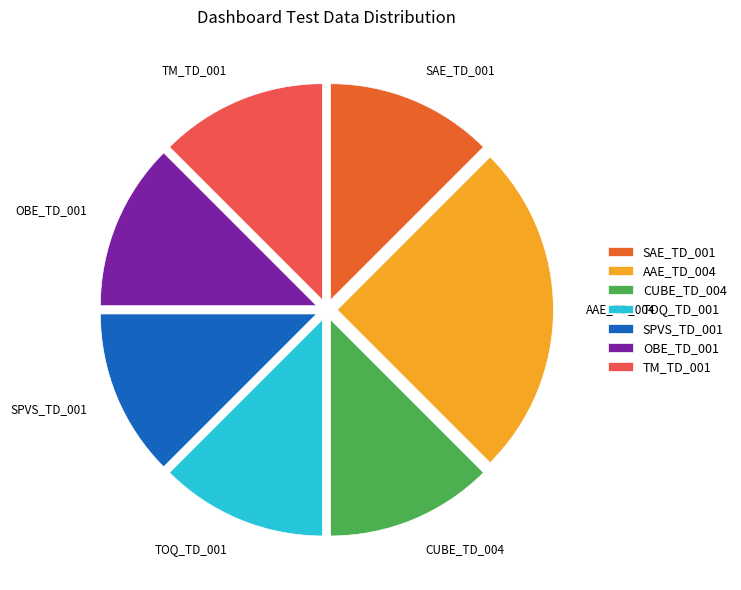

Approximately how many times larger is the value at SPVS_TD_001 compared to CUBE_TD_004?

1.0